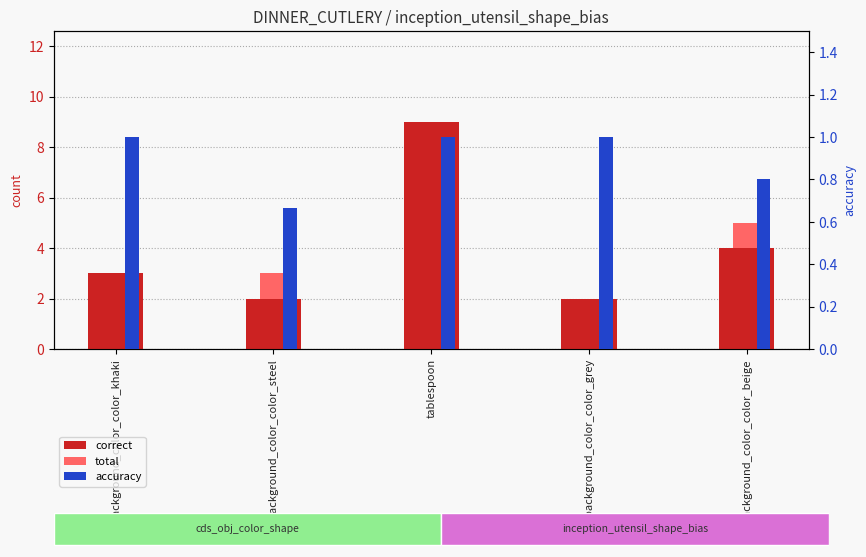

Rank the series at background_color_color_khaki from highest to lowest value.

correct, total, accuracy